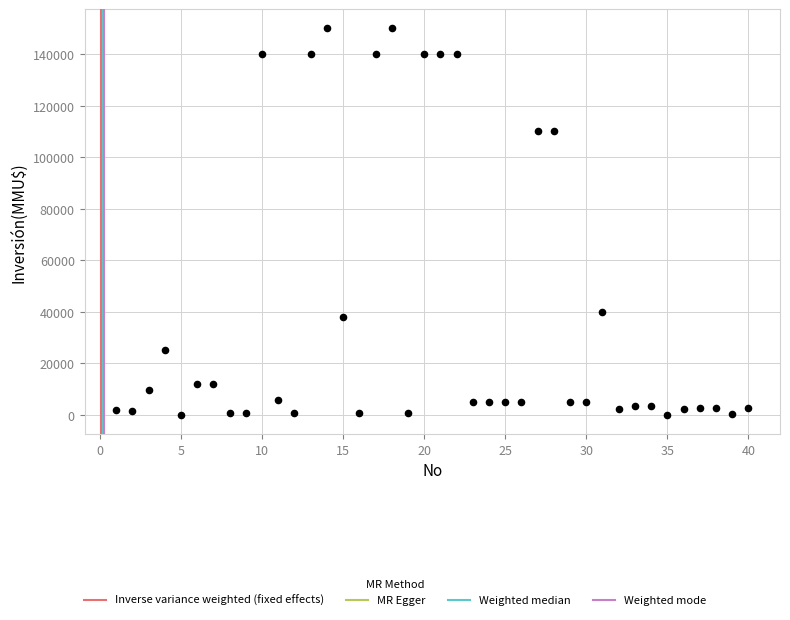

What is the range of Y values (max minus min)?

150000